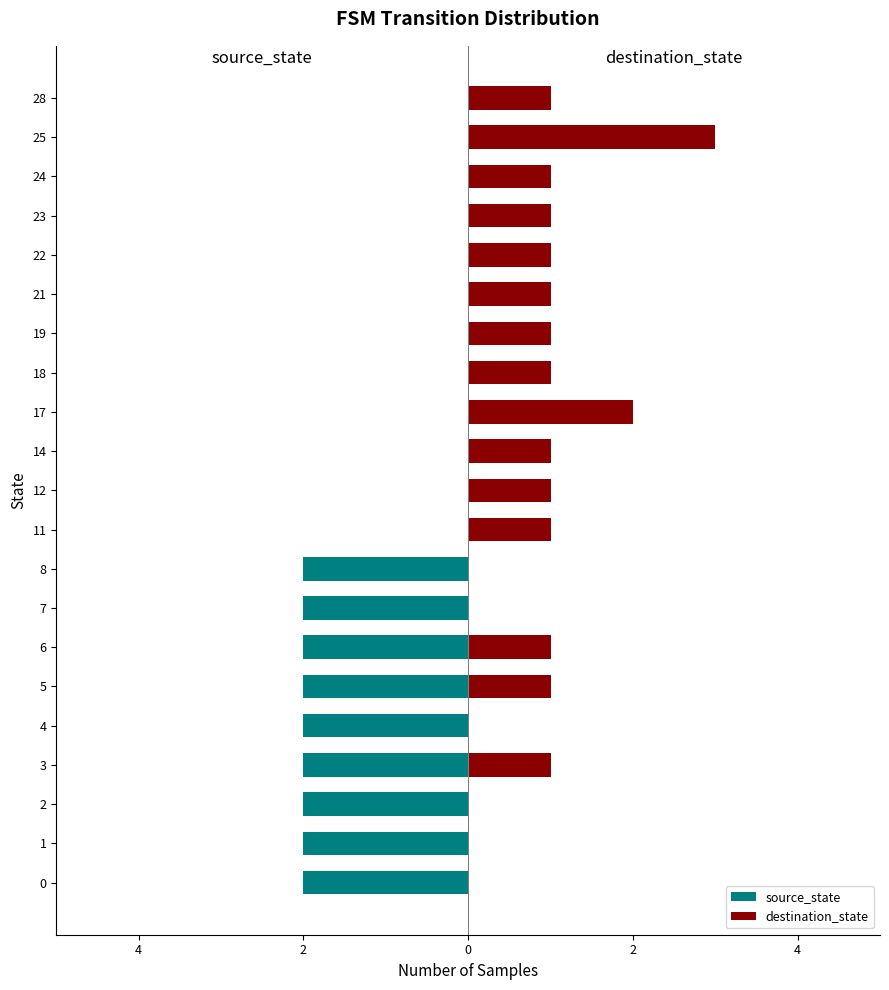

How many categories are shown in the chart?

21